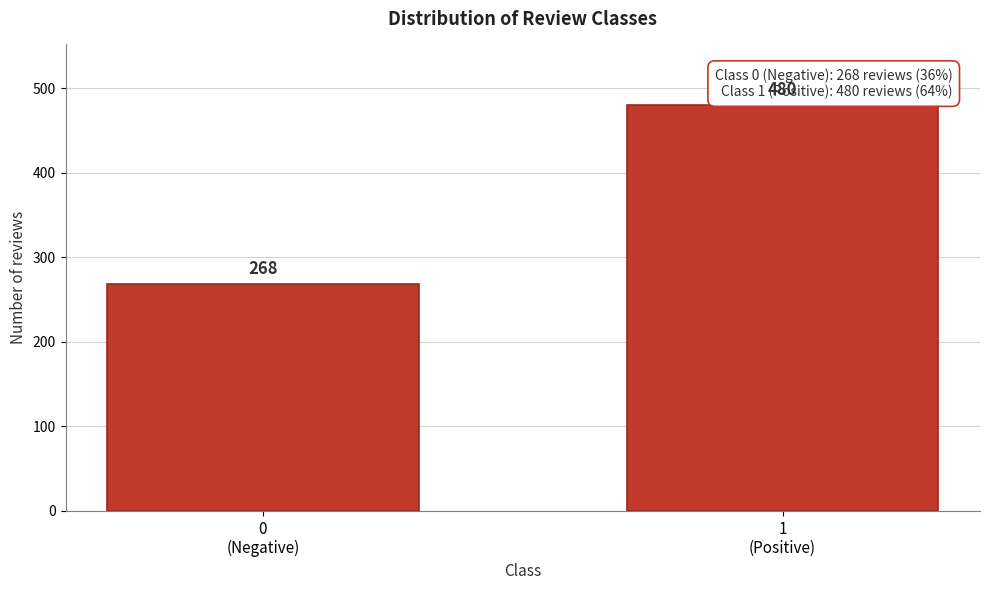

Reading left to right, what are all the values shown in this chart?

268	480